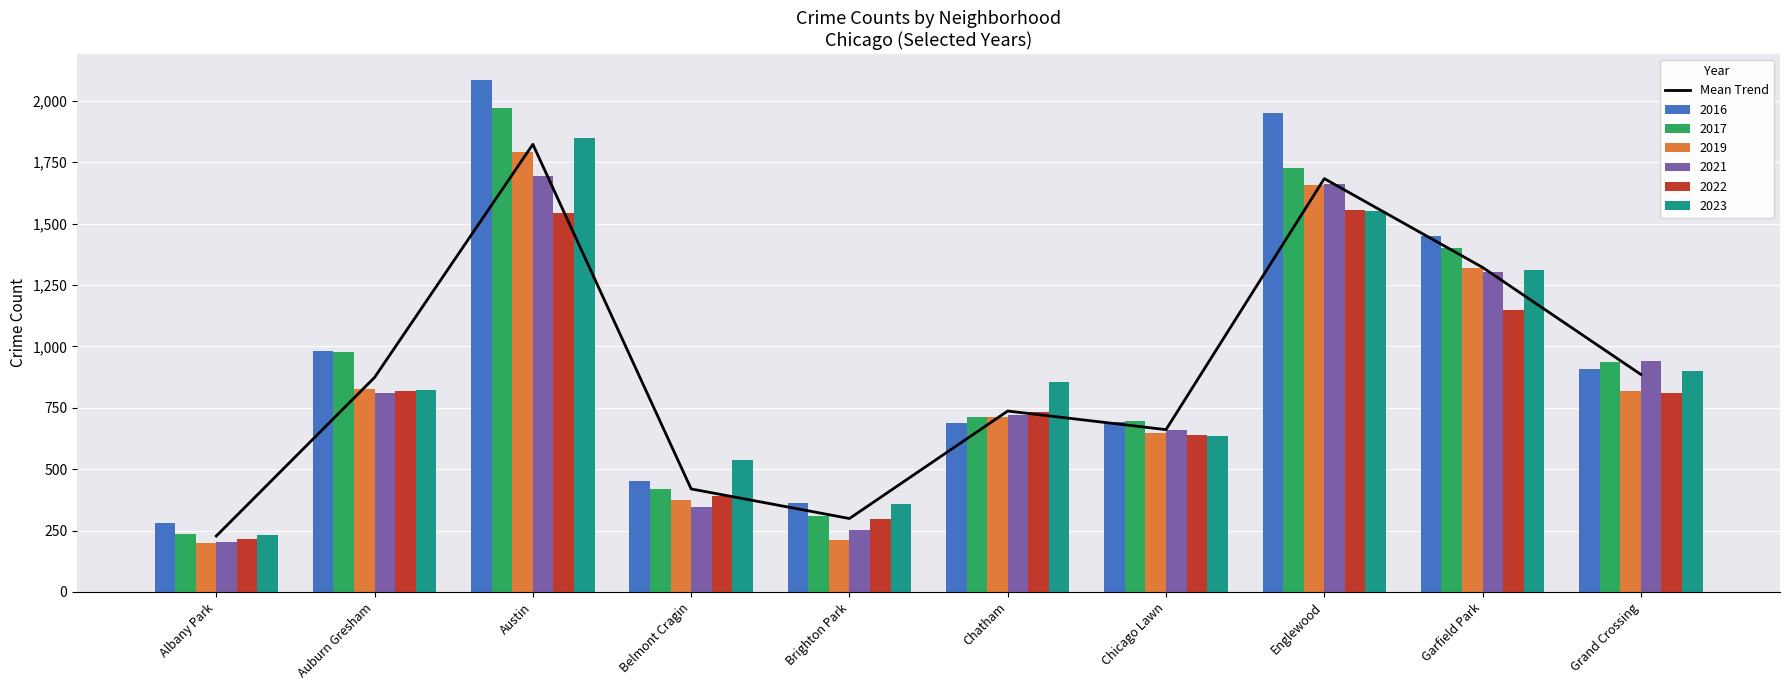

Reading left to right, list all the values displayed in this chart.

227.8	873.5	1822.5	419.5	299.0	736.7	660.8	1682.8	1321.3	885.5